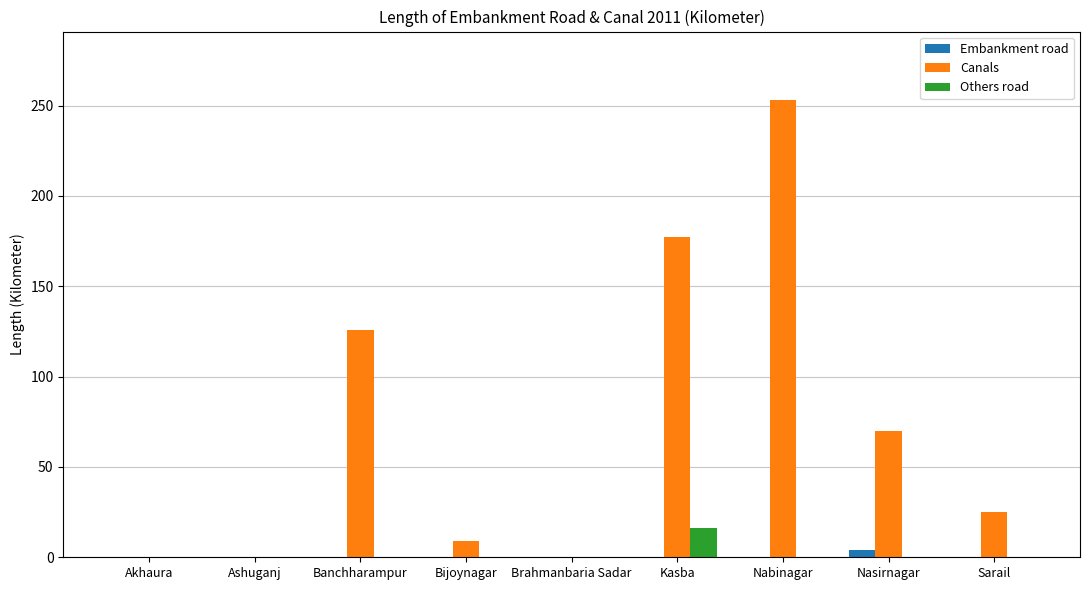

Which series has the widest spread of values?

Canals